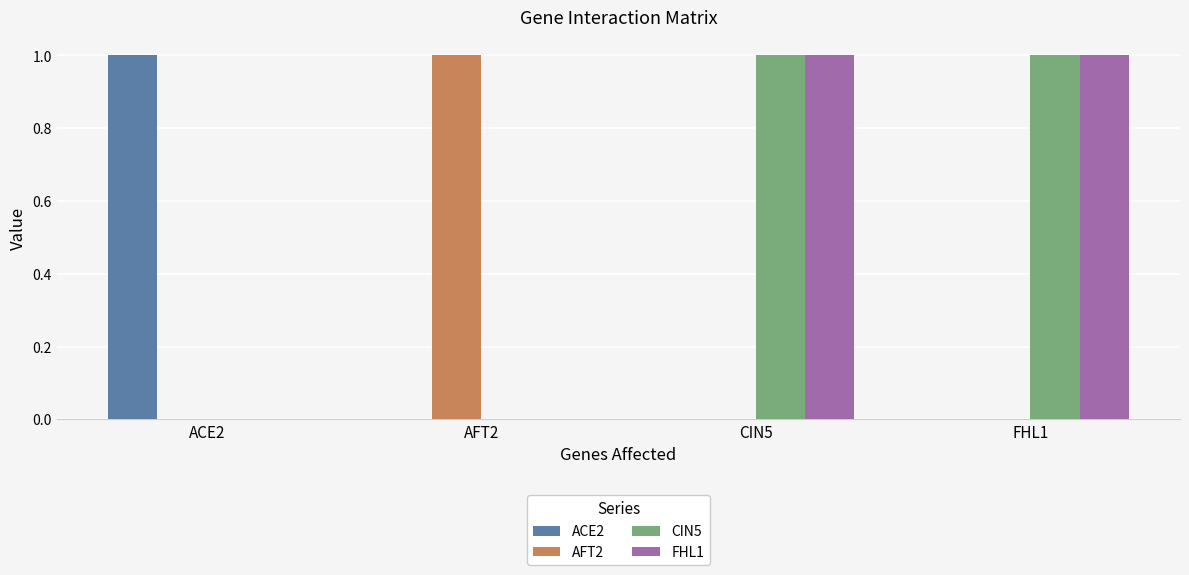

What is the sum of the ACE2 values at ACE2 and FHL1?

1